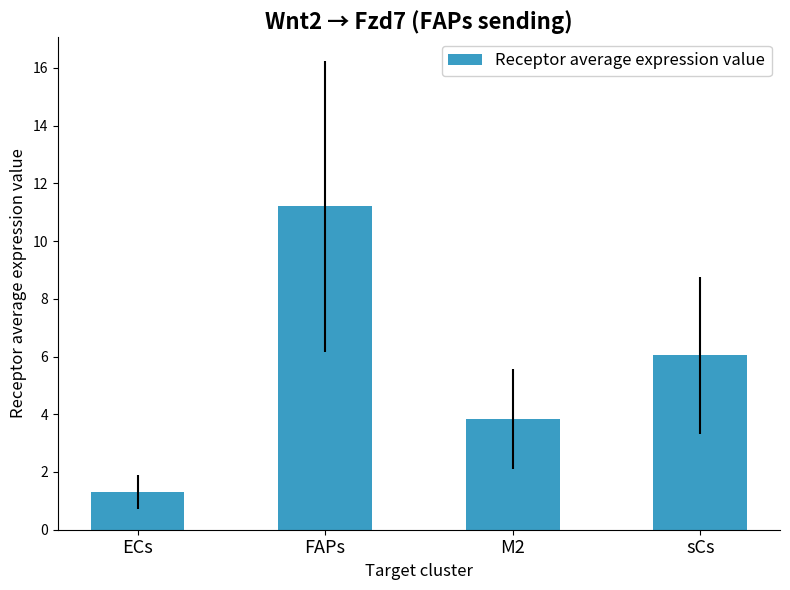

Between FAPs and ECs, which is larger?

FAPs